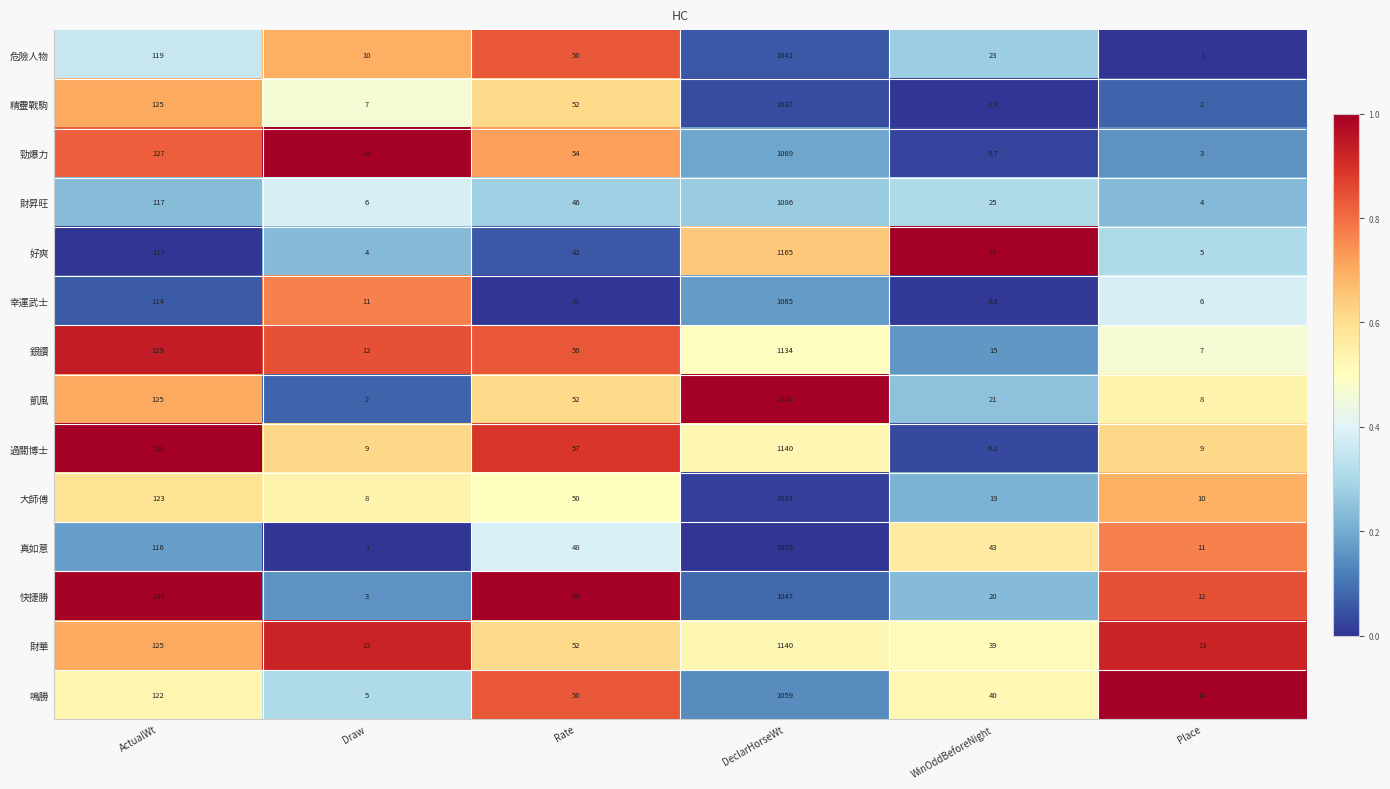

Which series has the widest spread of values?

凱風